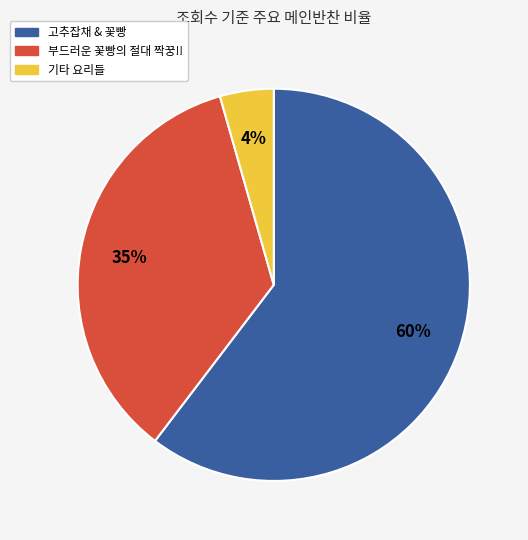

To the nearest percent, what is the average slice percentage?

33%